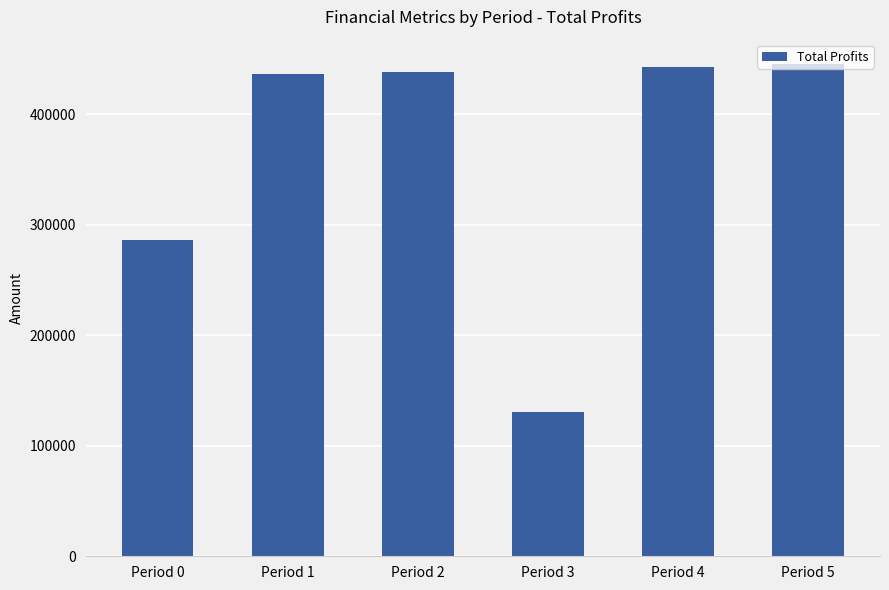

What is the sum of the values at Period 3 and Period 4?

573911.4